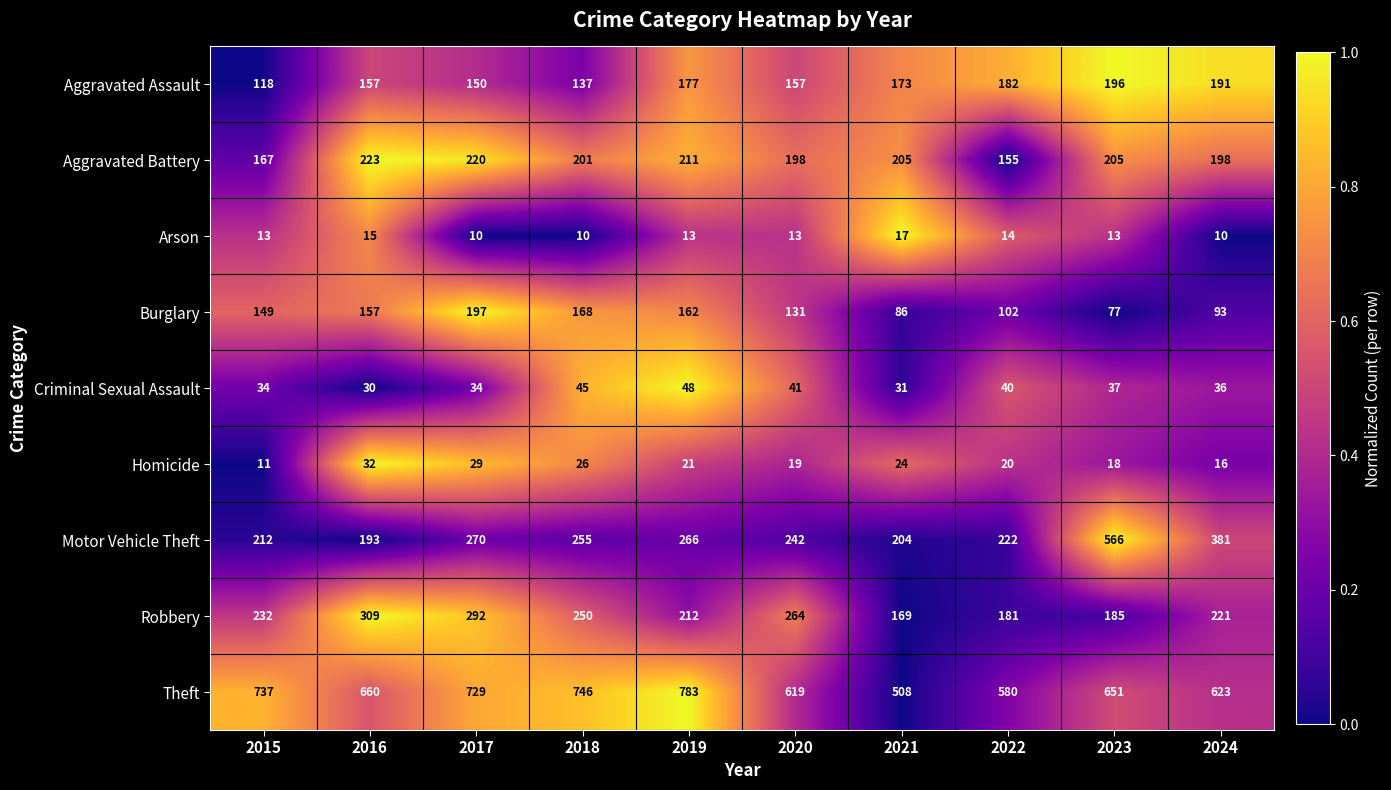

What is the maximum value shown in the chart?

783